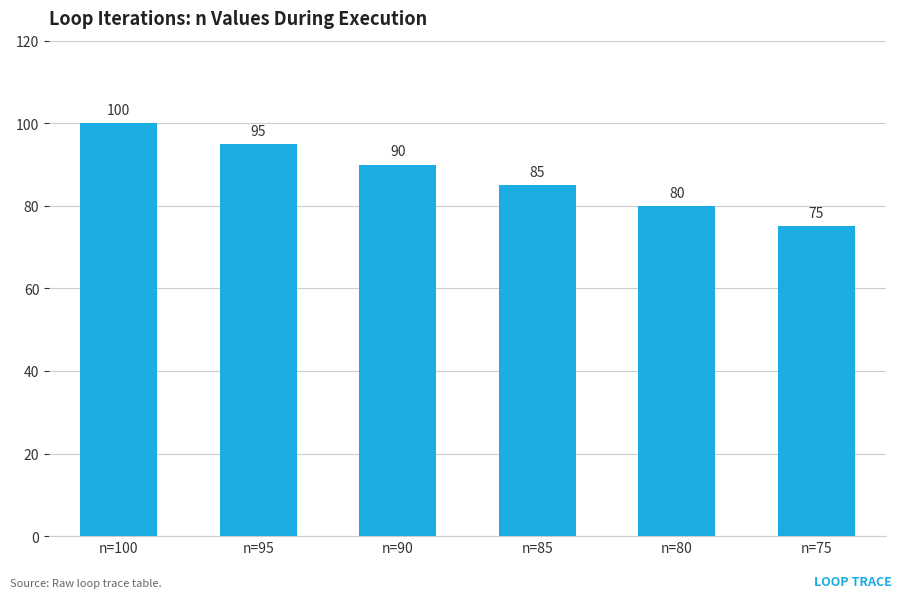

Which has a higher value, n=75 or n=100?

n=100